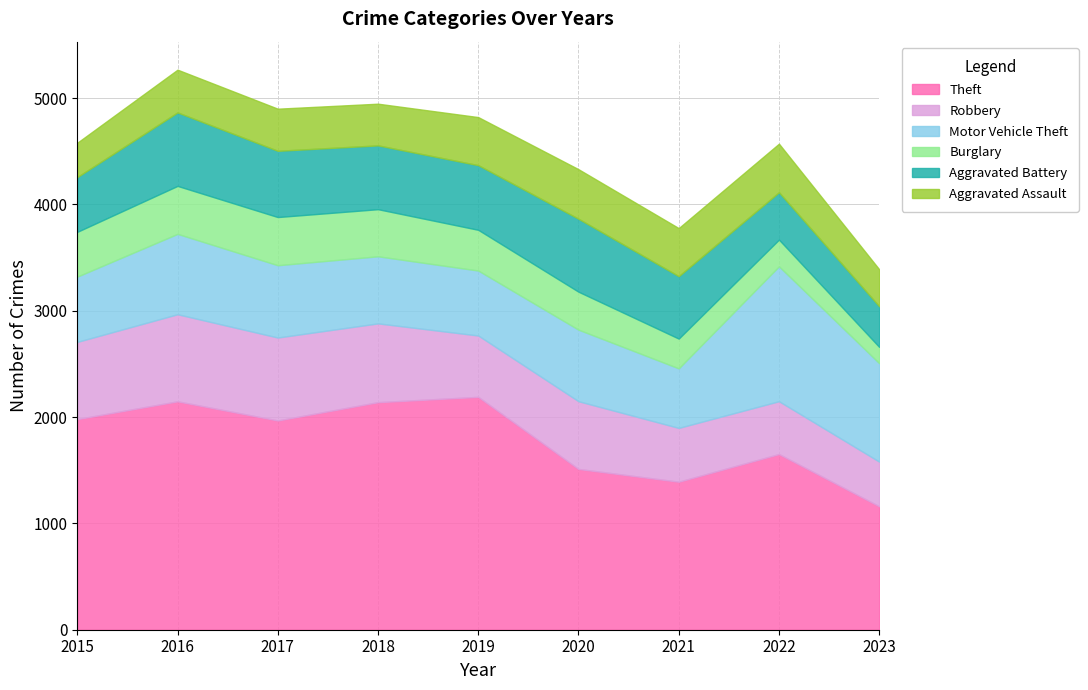

Reading right to left, list all the values displayed in this chart.

Theft: 1161	1652	1392	1512	2190	2140	1968	2148	1981
Robbery: 420	497	506	637	577	741	780	819	726
Motor Vehicle Theft: 926	1269	560	673	611	631	680	756	614
Burglary: 153	251	280	357	383	443	453	451	421
Aggravated Battery: 382	445	587	686	608	600	623	691	515
Aggravated Assault: 348	457	452	466	452	392	396	402	323